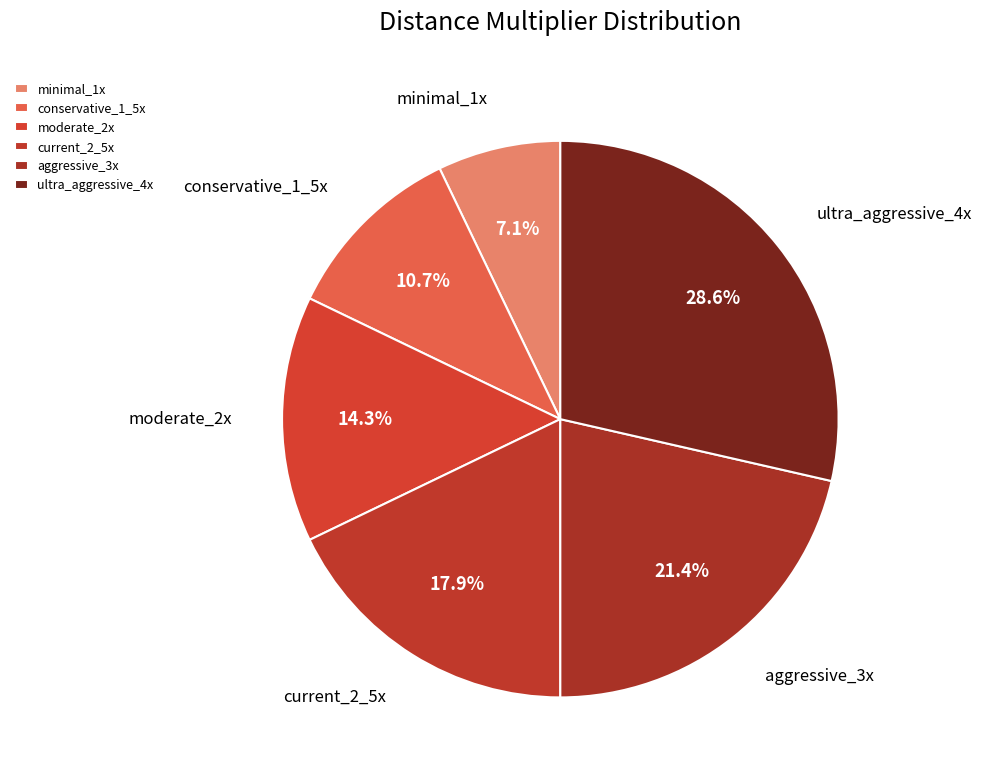

What portion of the pie excludes aggressive_3x?

78.6%